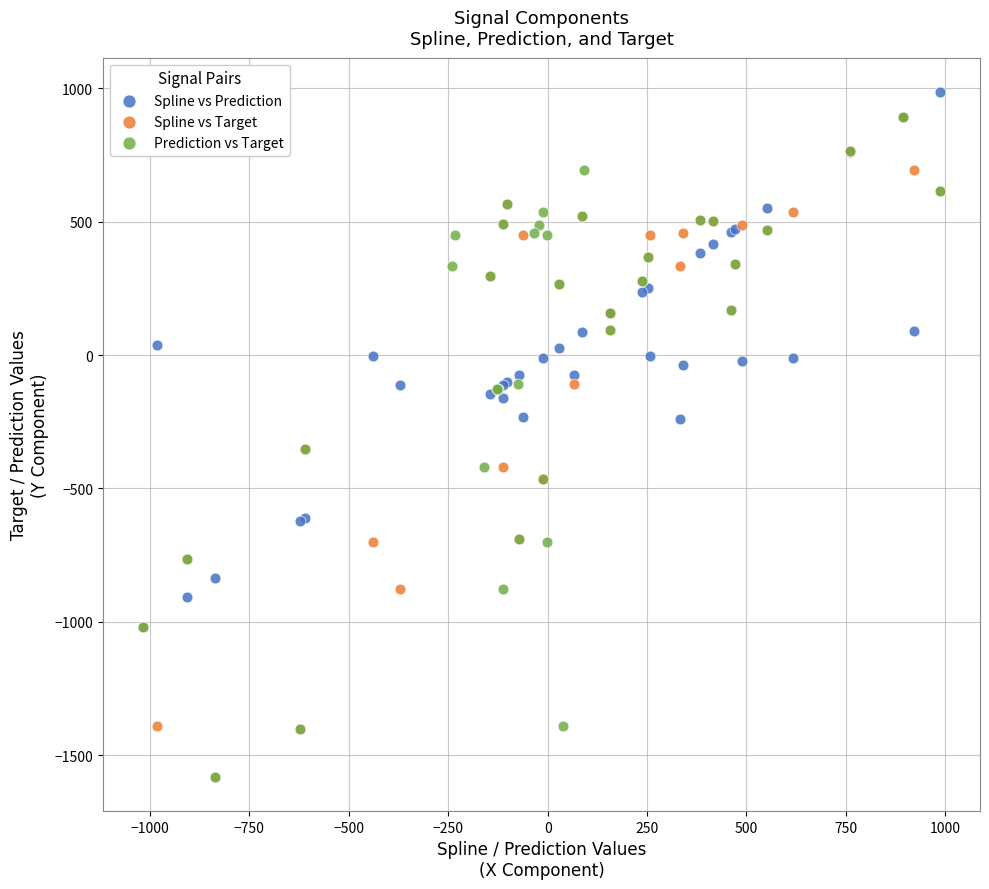

Which series reaches the maximum Y coordinate?

Spline vs Prediction